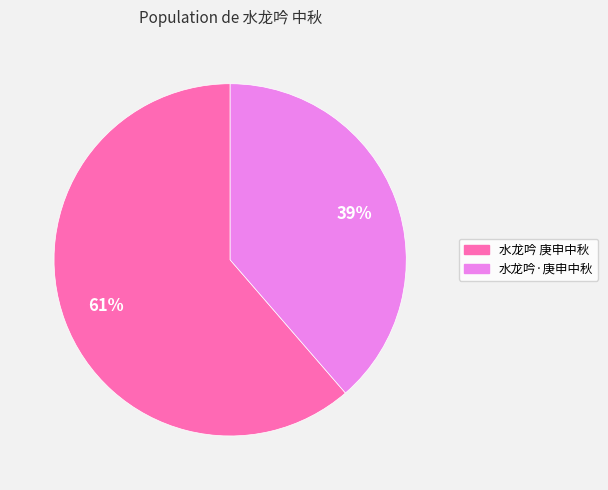

Count the number of slices in the pie.

2